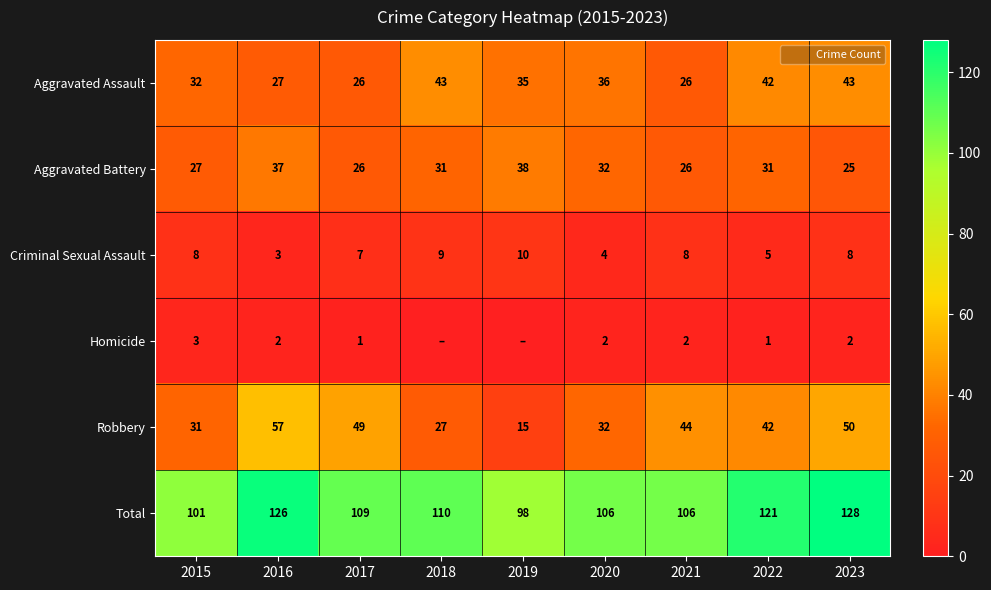

The Total series shows 98 at 2019. True or false?

True